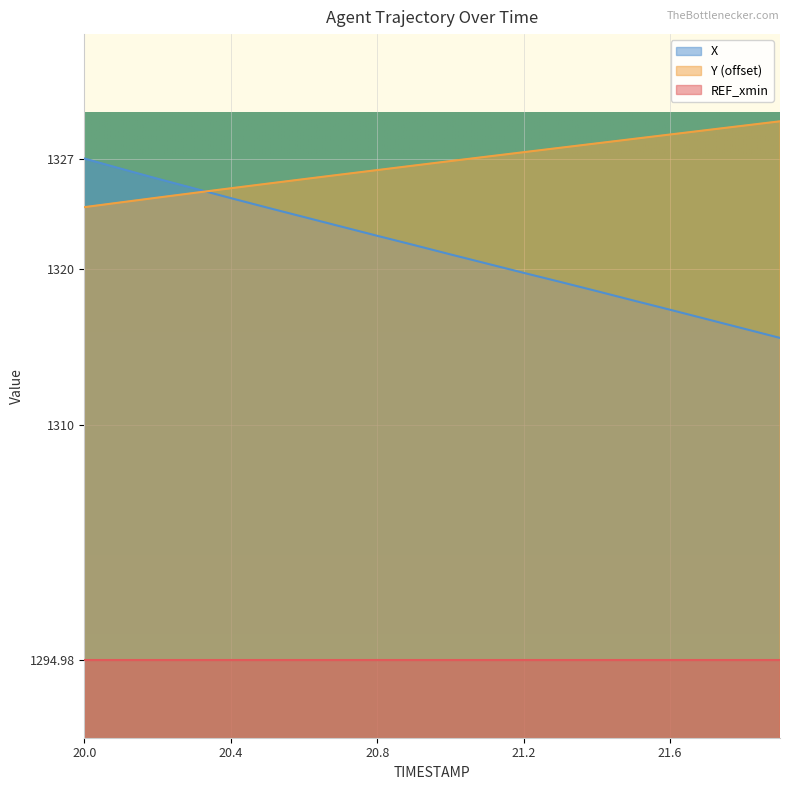

What is the value of the Y point at the 14th from the left?

1327.7